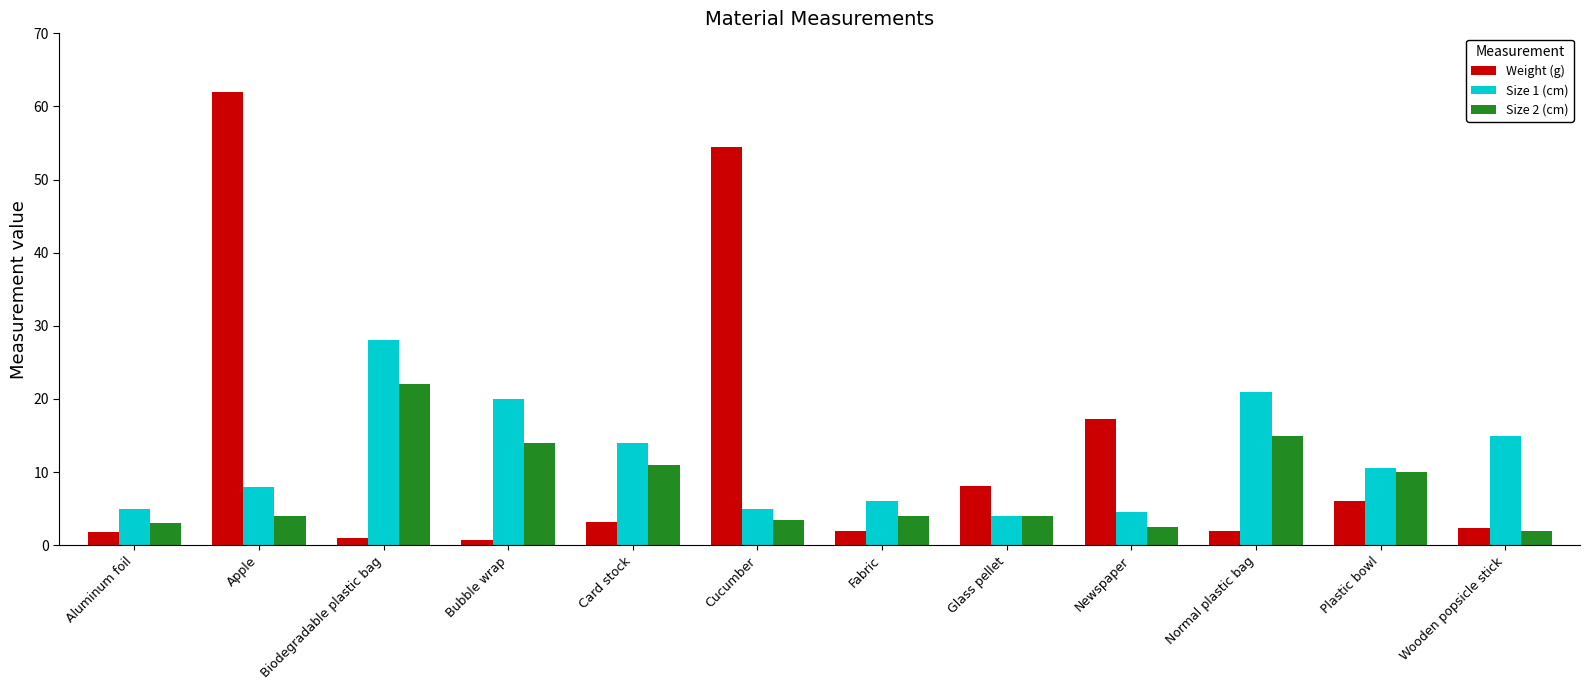

Which series has the widest spread of values?

Weight (g)